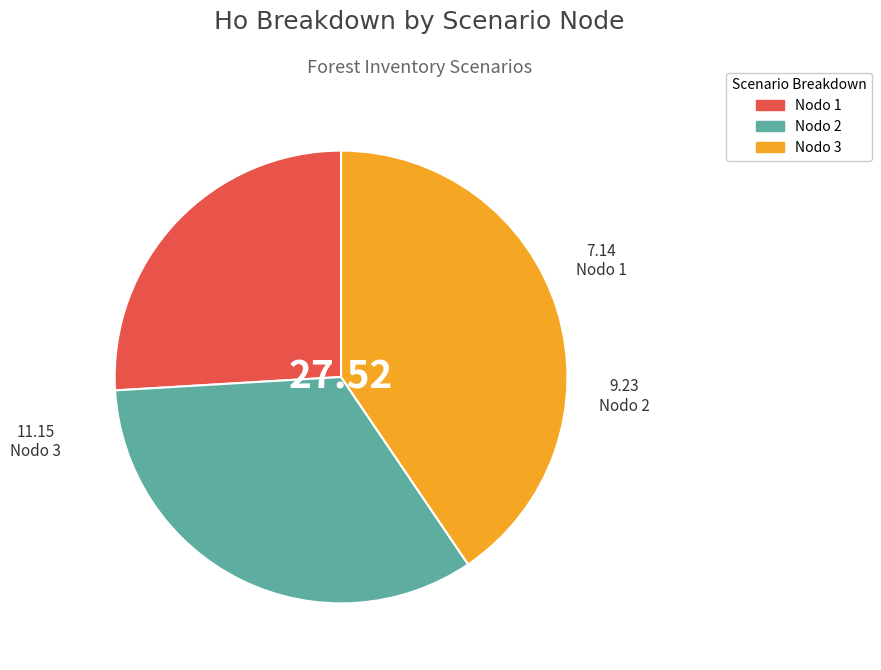

Is there any slice that represents more than half of the pie?

No